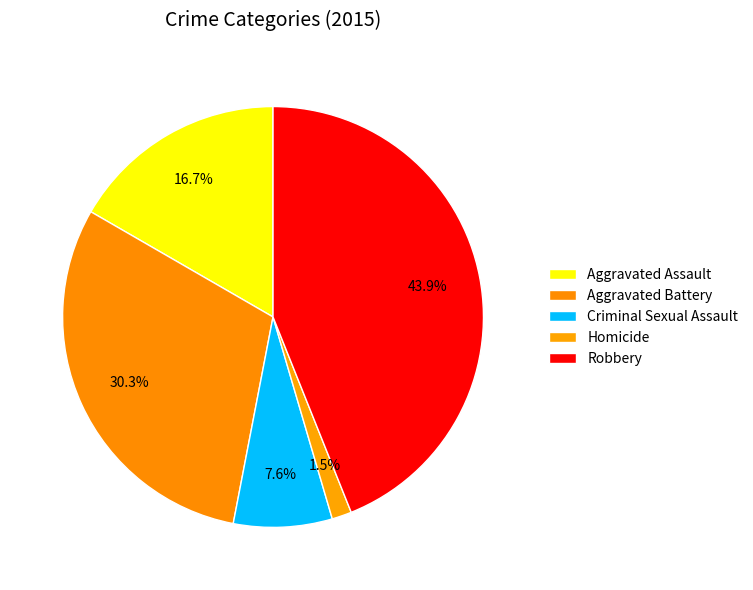

What is the largest slice in the pie chart?

Robbery